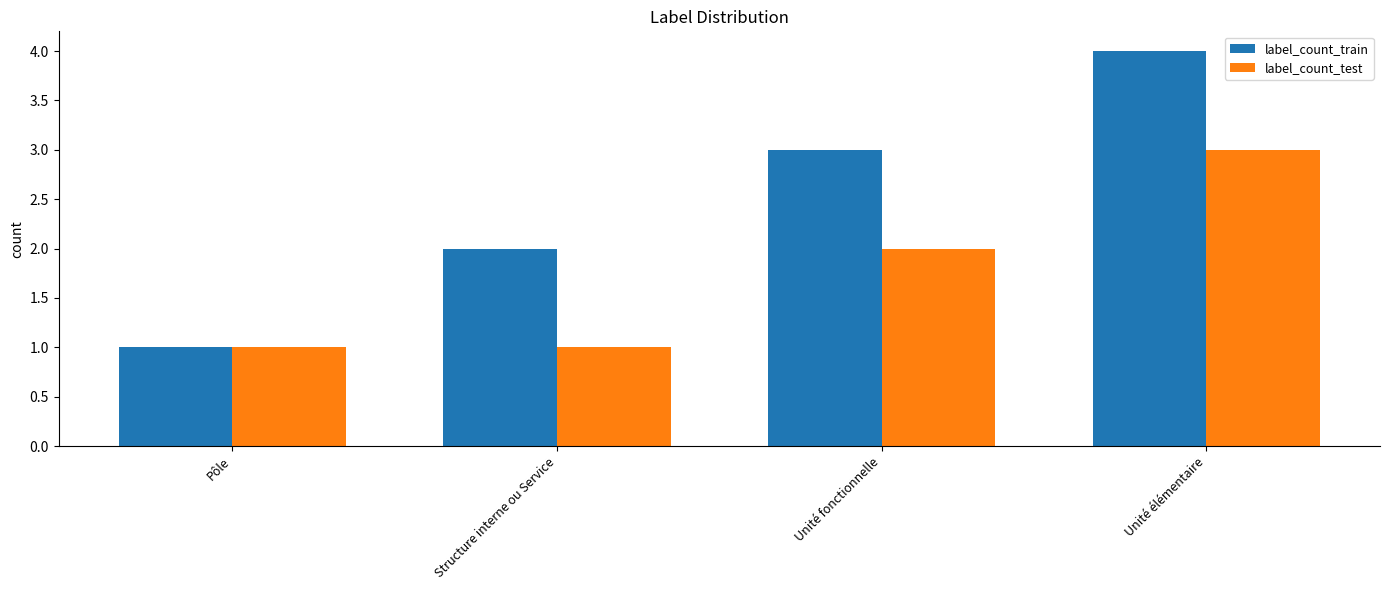

Rank the series by their average value, from lowest to highest.

label_count_test, label_count_train